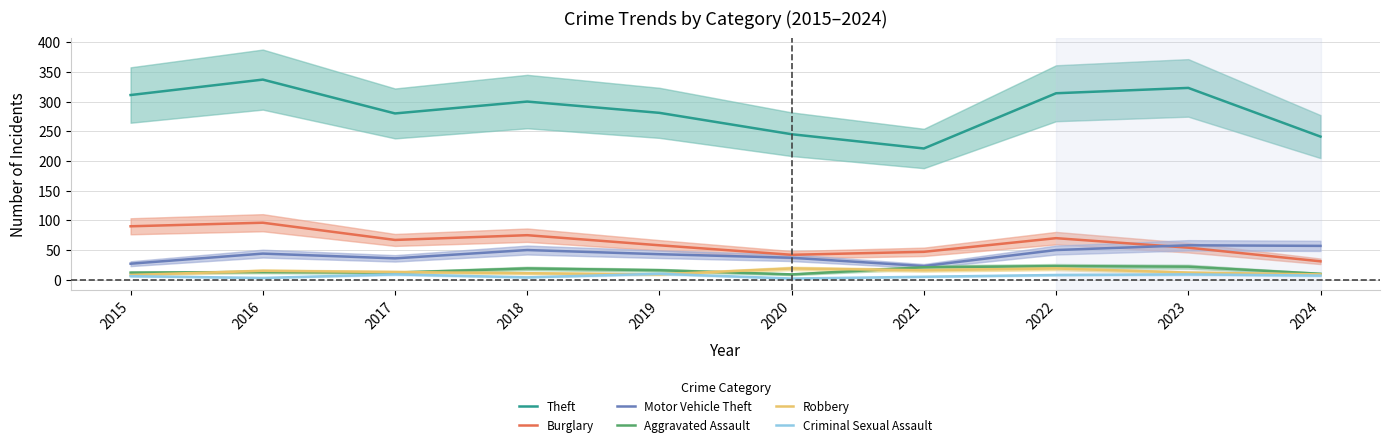

List the series in order of their peak value, lowest first.

Criminal Sexual Assault, Robbery, Aggravated Assault, Motor Vehicle Theft, Burglary, Theft